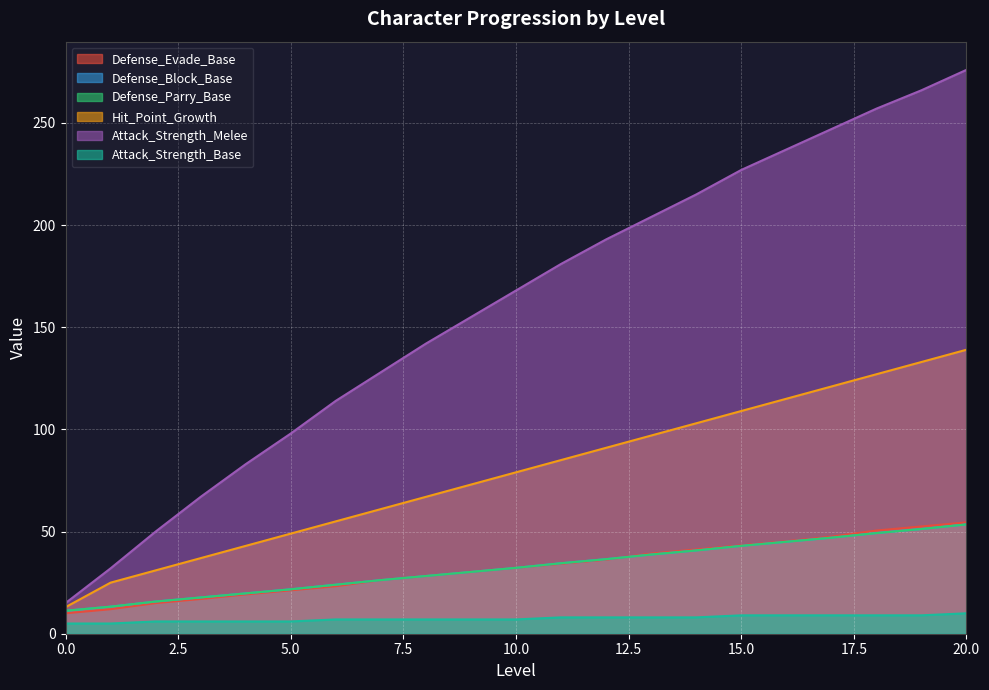

What is the total value across all series at 0?

65.5